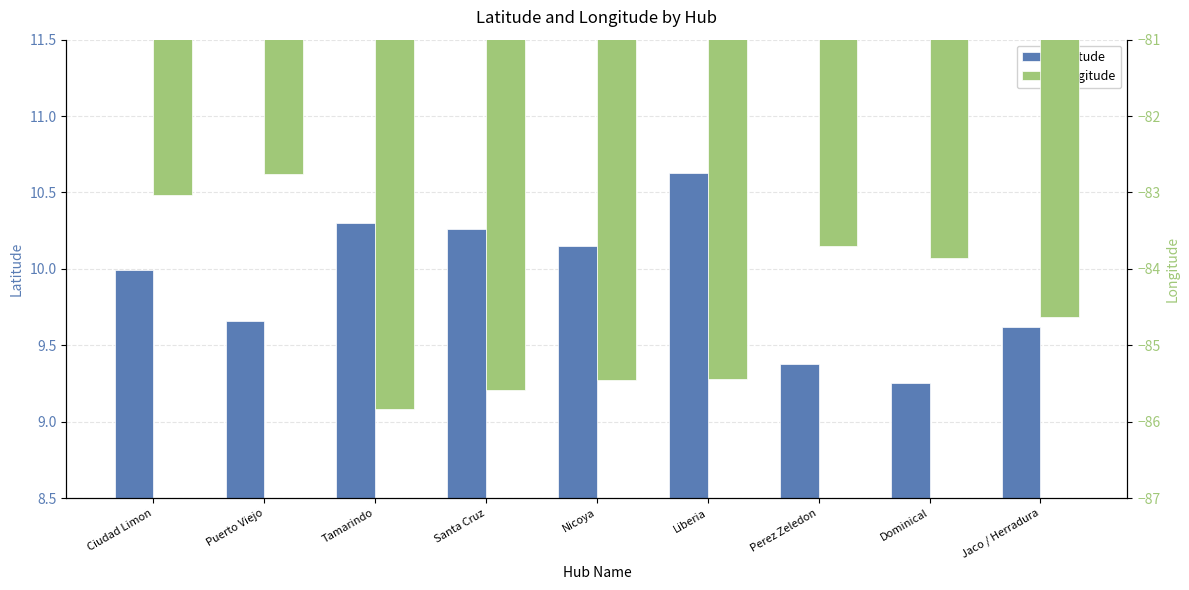

What is the value of the Longitude bar at the 5th from the left?

-85.5